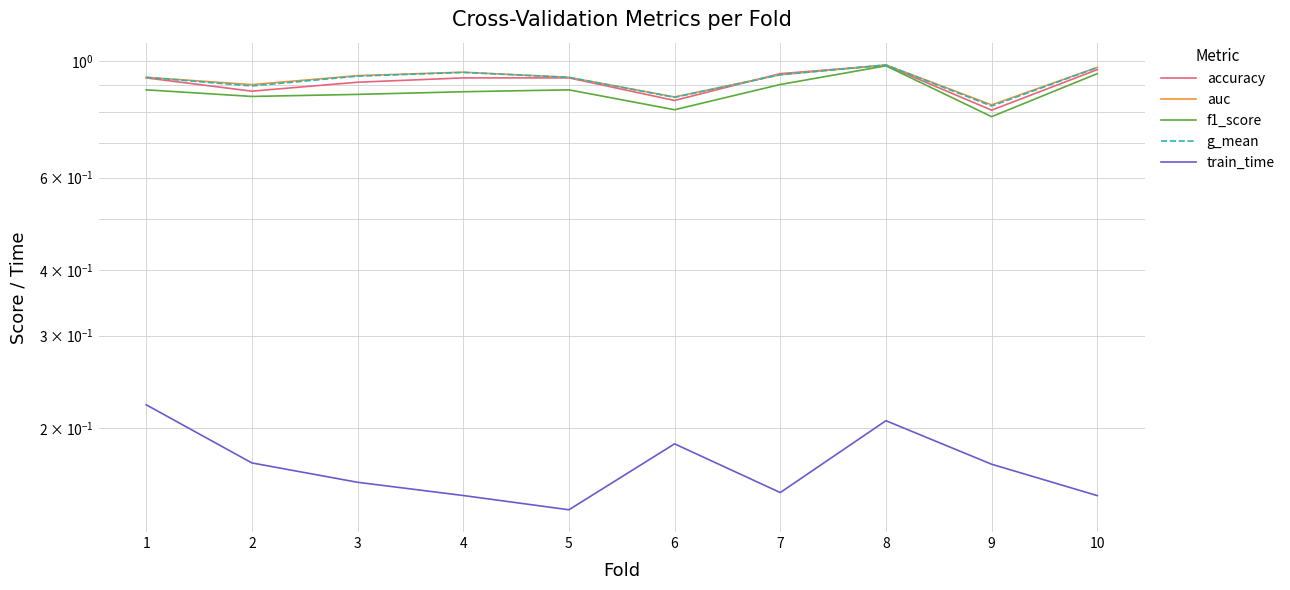

Rank the series at 5 from highest to lowest value.

auc, g_mean, accuracy, f1_score, train_time